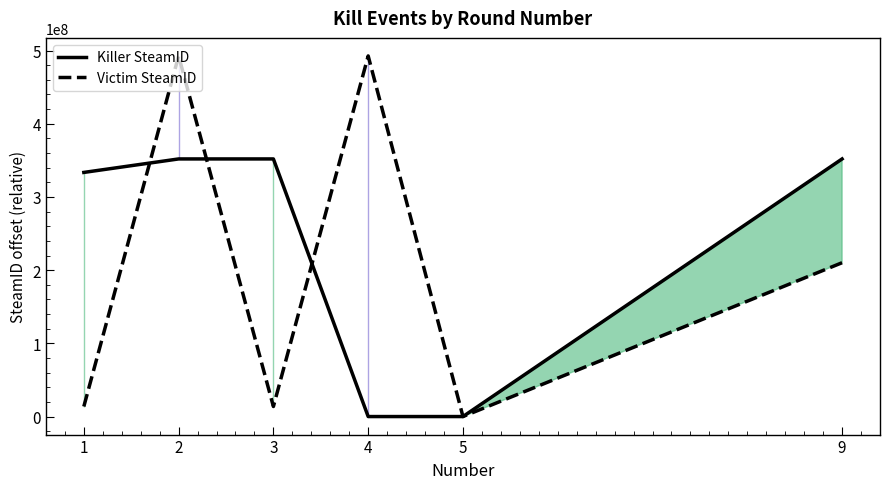

Does the chart display data point markers on the line(s)?

No